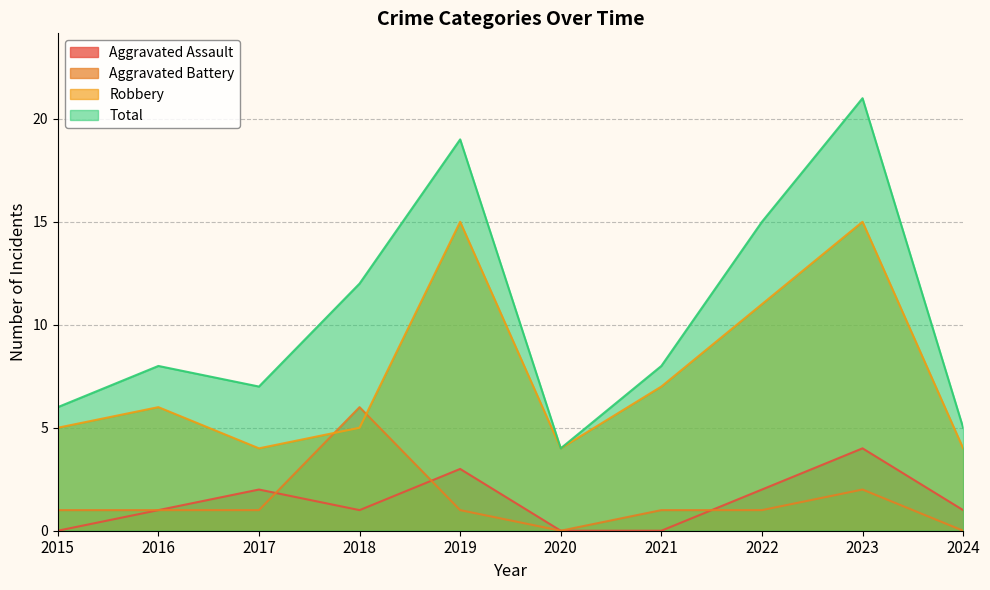

True or false: Total and Aggravated Assault intersect in this chart.

False